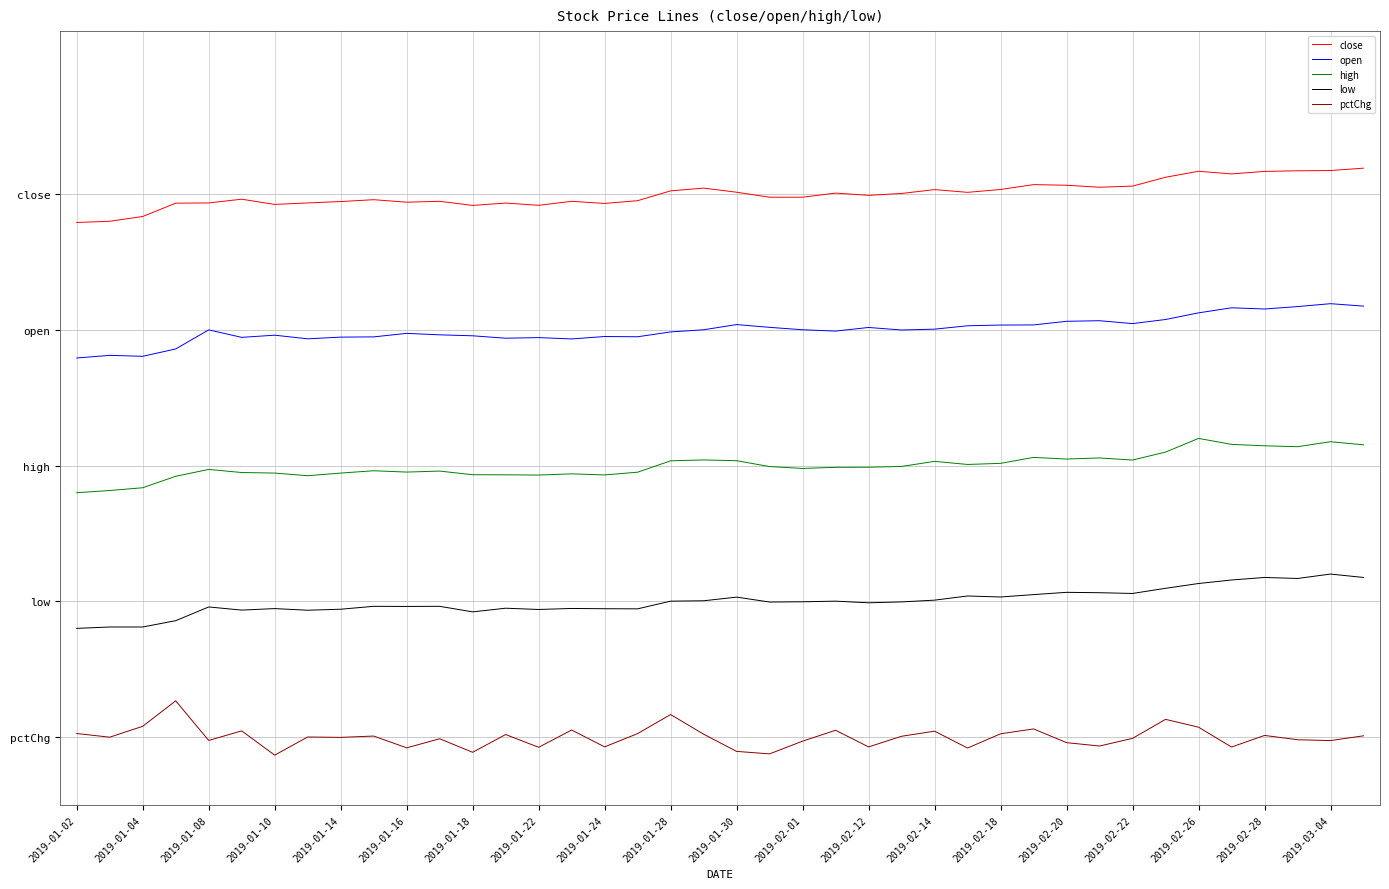

What are all the series names shown in the legend?

close, open, high, low, pctChg